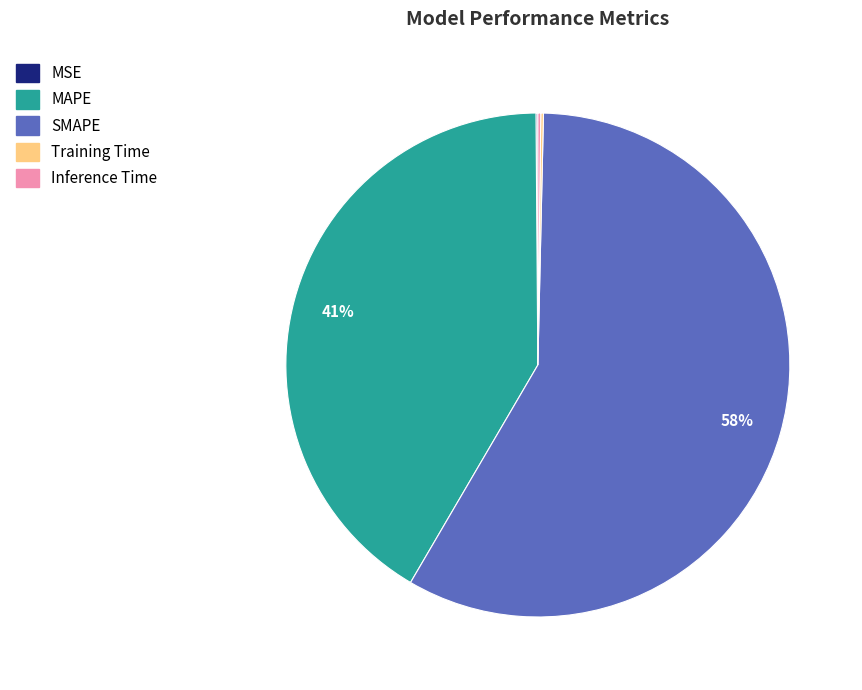

To the nearest percent, what is the average slice percentage?

20%